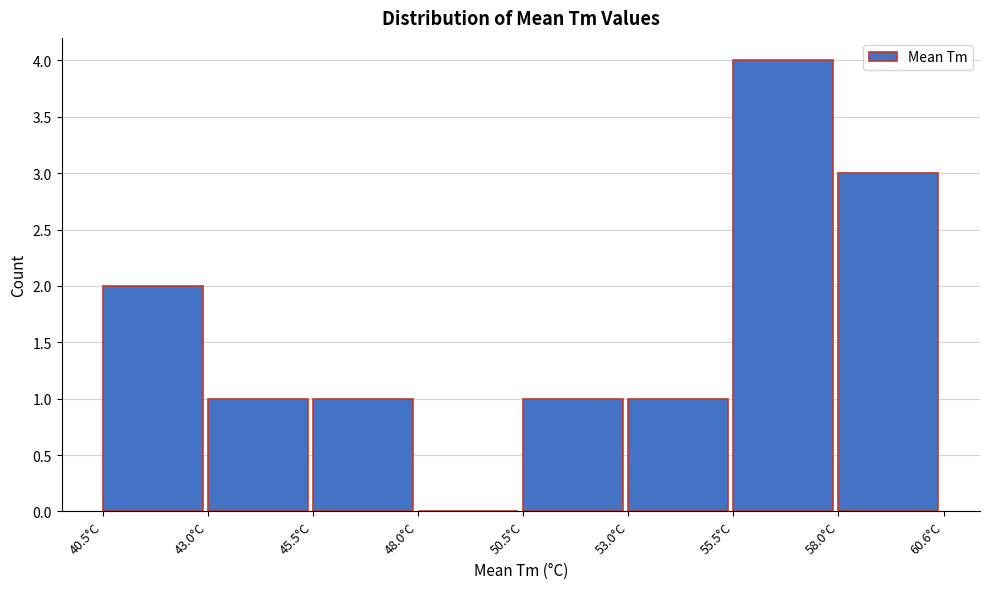

Reading left to right, list every bar in this chart as the range it spans on the x-axis followed by its height. Neither the bar edges nor the heights are printed on the chart, so give them approximately, as read against the axes.

40.5 to 43.0: 2
43.0 to 45.5: 1
45.5 to 48.0: 1
48.0 to 50.5: 0
50.5 to 53.0: 1
53.0 to 55.5: 1
55.5 to 58.0: 4
58.0 to 60.5: 3